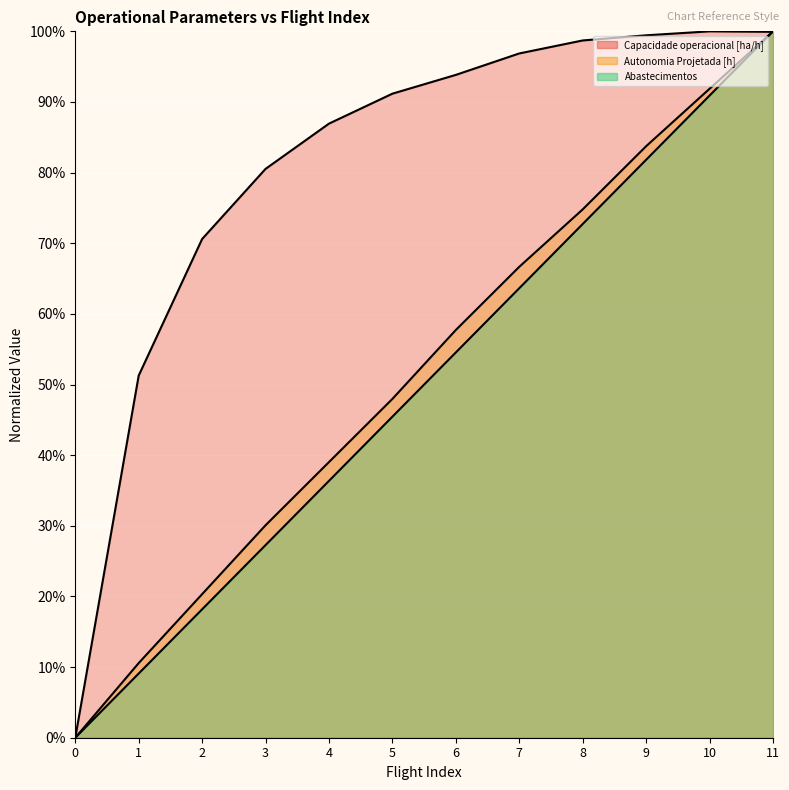

Where is Capacidade operacional [ha/h] nearest to the value 50?

1